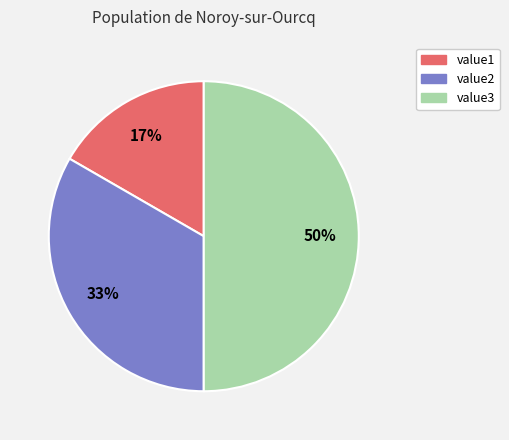

How many segments does this pie chart have?

3